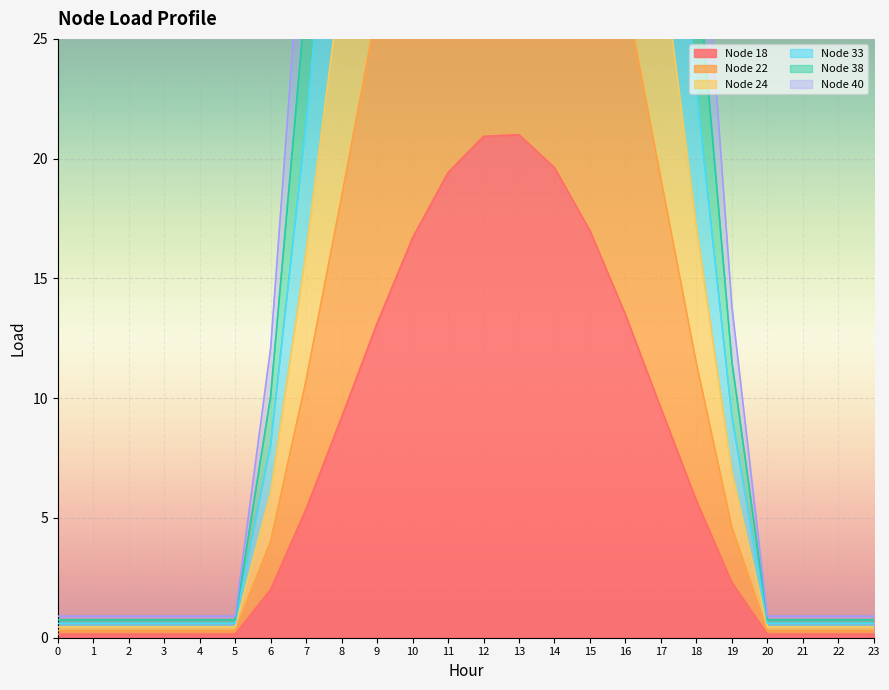

The Node 18 series shows 16.7 at 10. True or false?

True